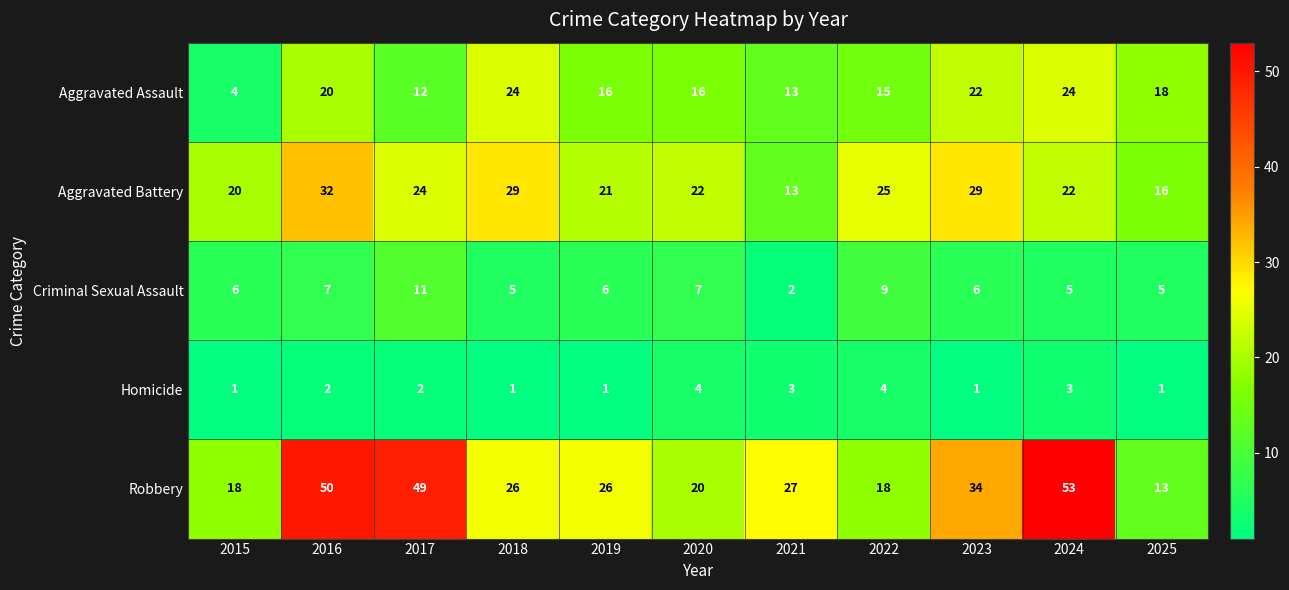

What value does the Robbery series have at 2023, to the nearest 5?

35